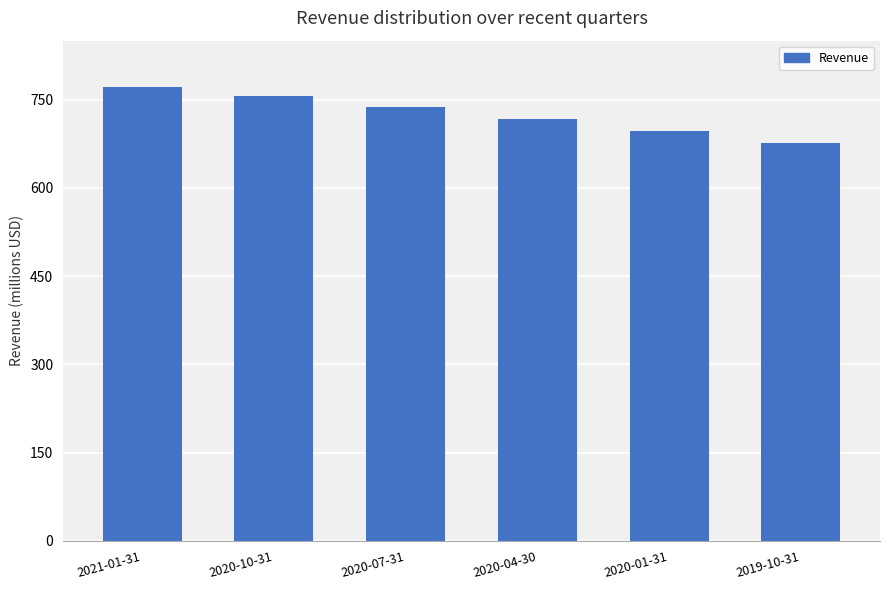

Reading left to right, what are all the values shown in this chart?

770770000	755442000	736595000	716851000	696264000	676392000